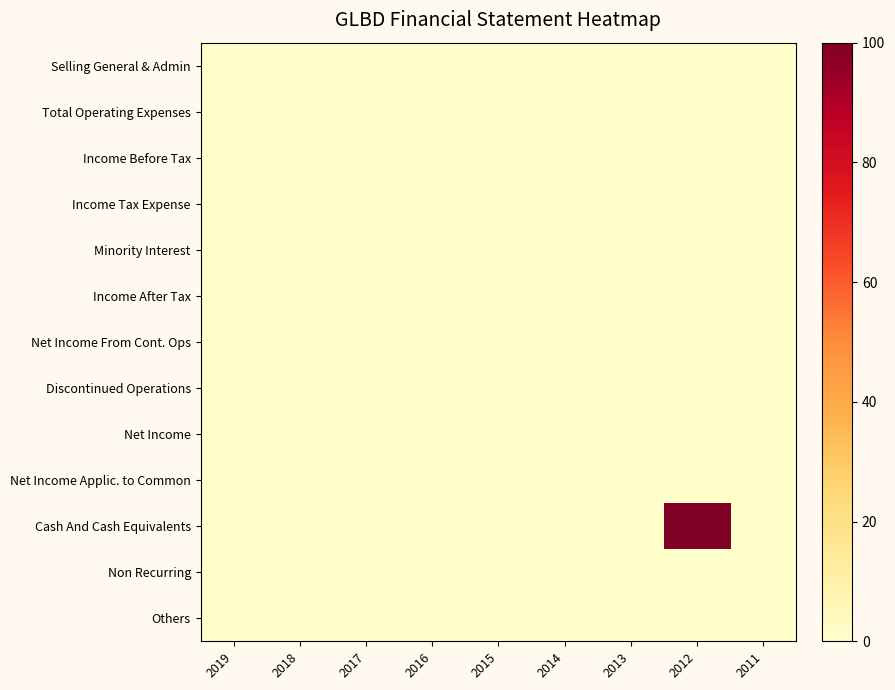

Which has a higher value, 2013 or 2018?

2013